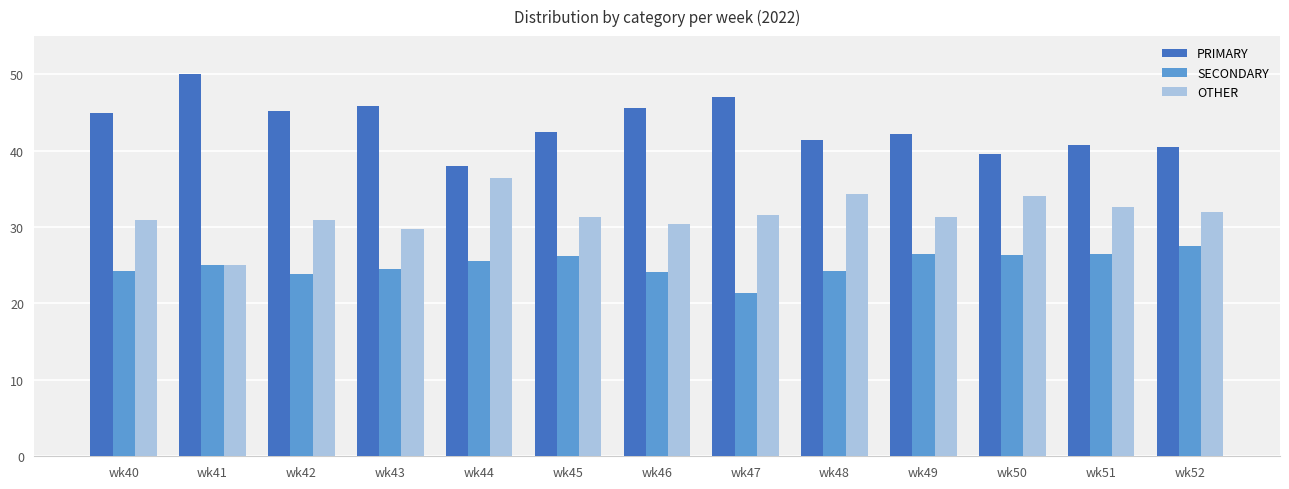

Which series has the largest total across all categories?

PRIMARY